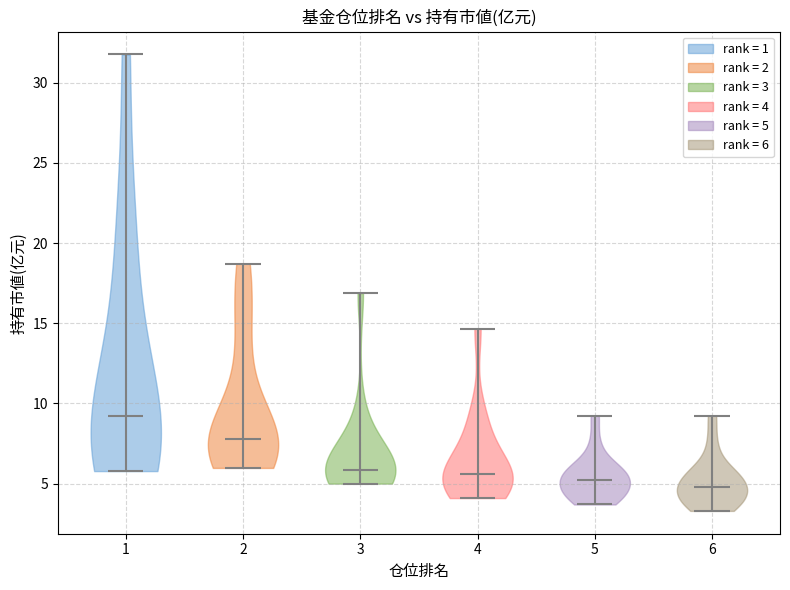

What is the lowest point the violin at x = 2 reaches on the y-axis? The values are not printed on the chart, so give them approximately, as read against the axis.

6.0